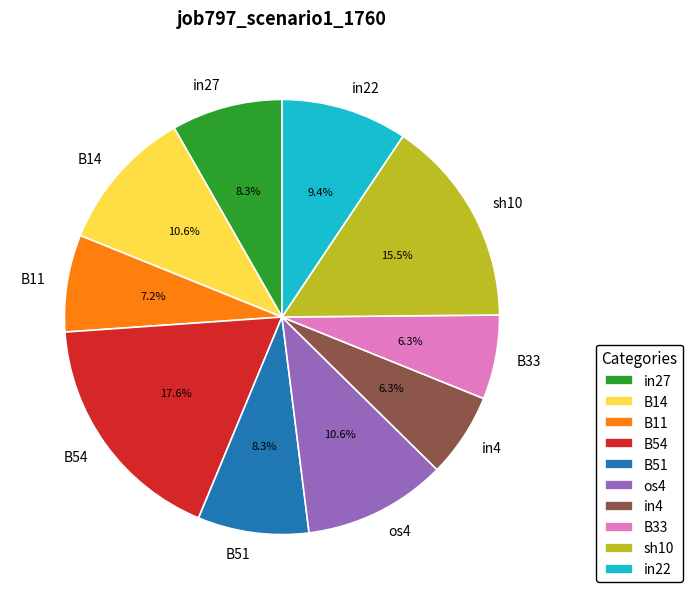

Is it true that in27 is 19% of the pie?

False